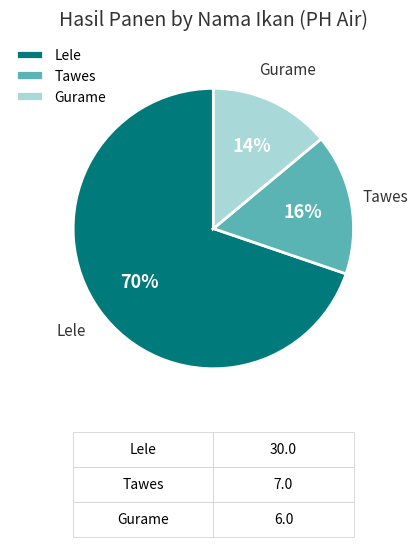

What percentage is the Lele slice, to the nearest percent?

70%